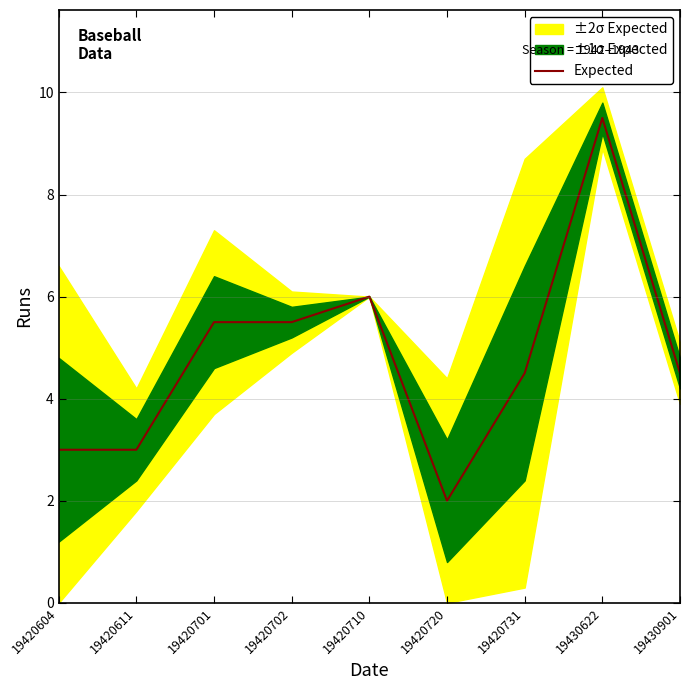

At which category does the chart reach its minimum across all series?

19420720